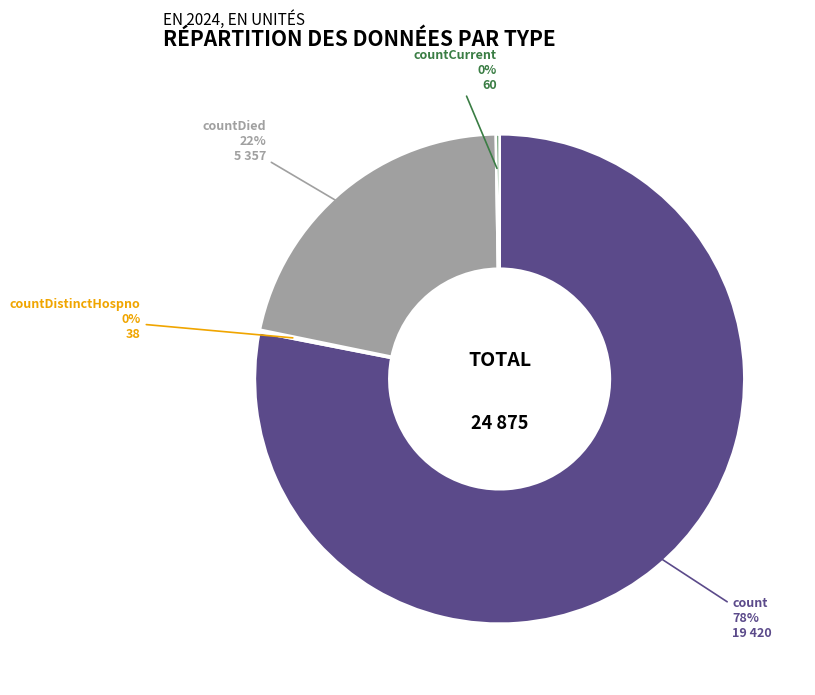

Which has a higher value, count or countDied?

count